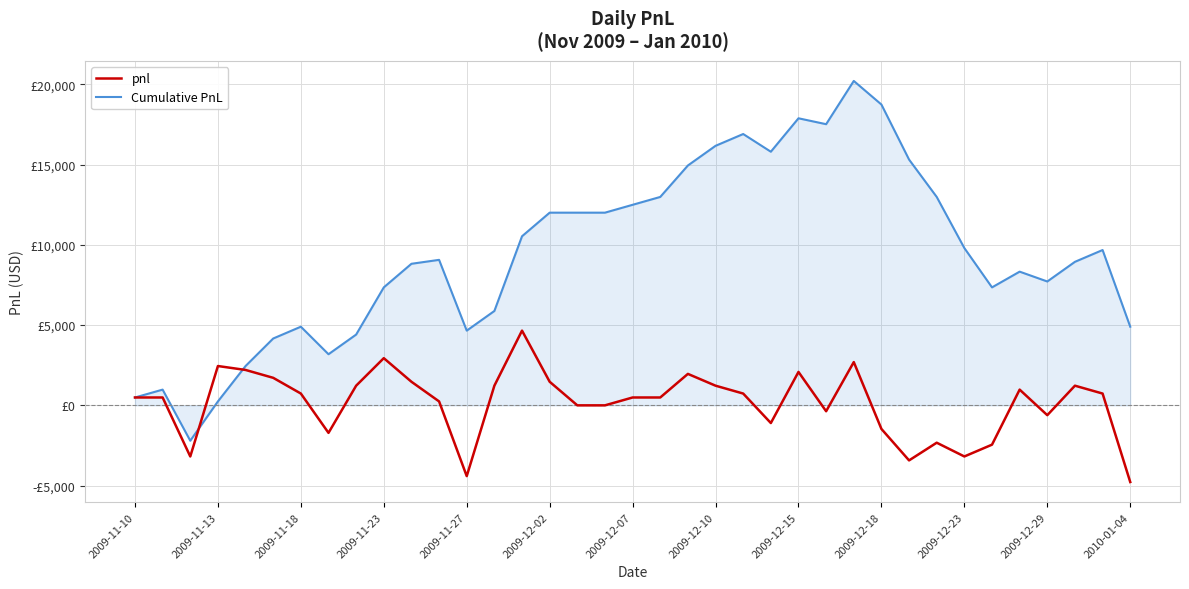

Reading left to right, what are all the values shown in this chart?

pnl: 490.0	490.0	-3185.0	2450.0	2205.0	1715.0	735.0	-1715.0	1225.0	2940.0	1470.0	245.0	-4410.0	1225.0	4655.0	1470.0	0.0	0.0	490.0	490.0	1960.0	1225.0	735.0	-1102.5	2082.5	-367.5	2695.0	-1470.0	-3430.0	-2327.5	-3185.0	-2450.0	980.0	-612.5	1225.0	735.0	-4777.5
Cumulative PnL: 490.0	980.0	-2205.0	245.0	2450.0	4165.0	4900.0	3185.0	4410.0	7350.0	8820.0	9065.0	4655.0	5880.0	10535.0	12005.0	12005.0	12005.0	12495.0	12985.0	14945.0	16170.0	16905.0	15802.5	17885.0	17517.5	20212.5	18742.5	15312.5	12985.0	9800.0	7350.0	8330.0	7717.5	8942.5	9677.5	4900.0